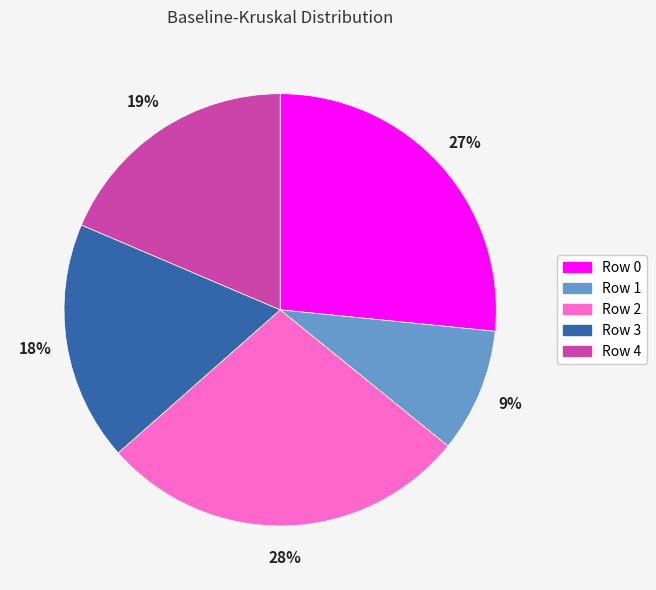

To the nearest percent, what percentage of the pie is Row 3?

18%